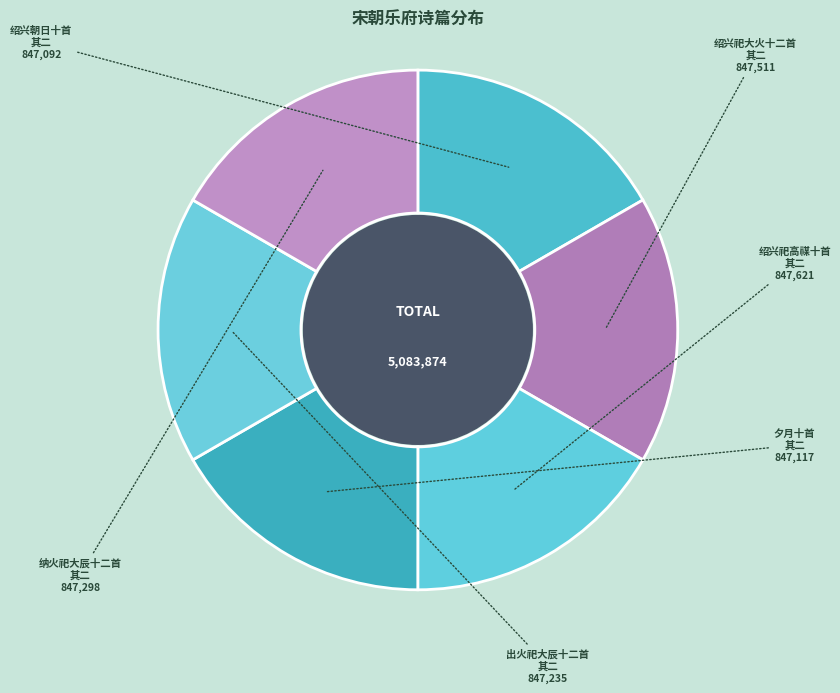

How many segments does this pie chart have?

6